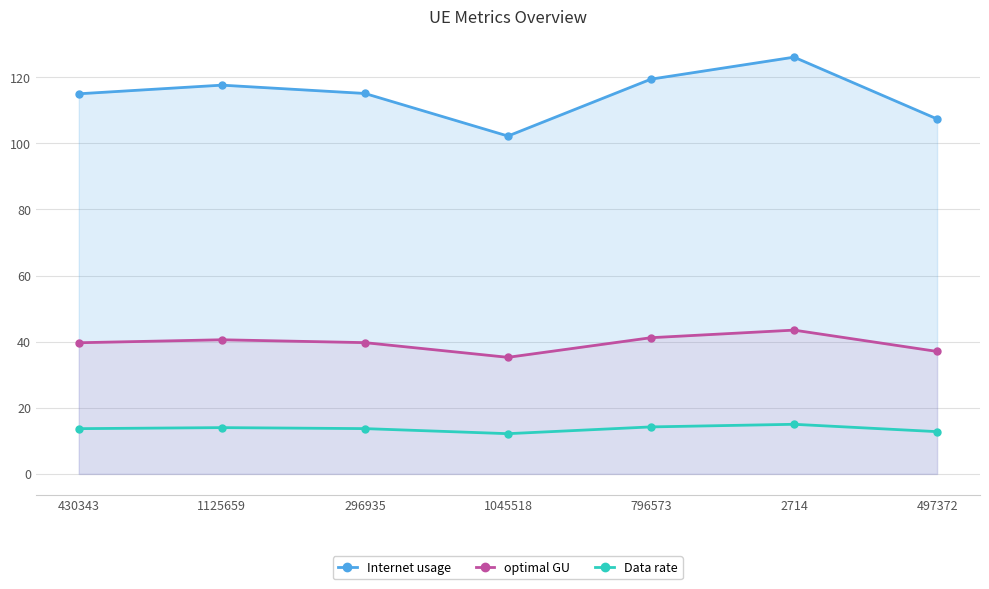

At which label does optimal GU first exceed 39?

430343